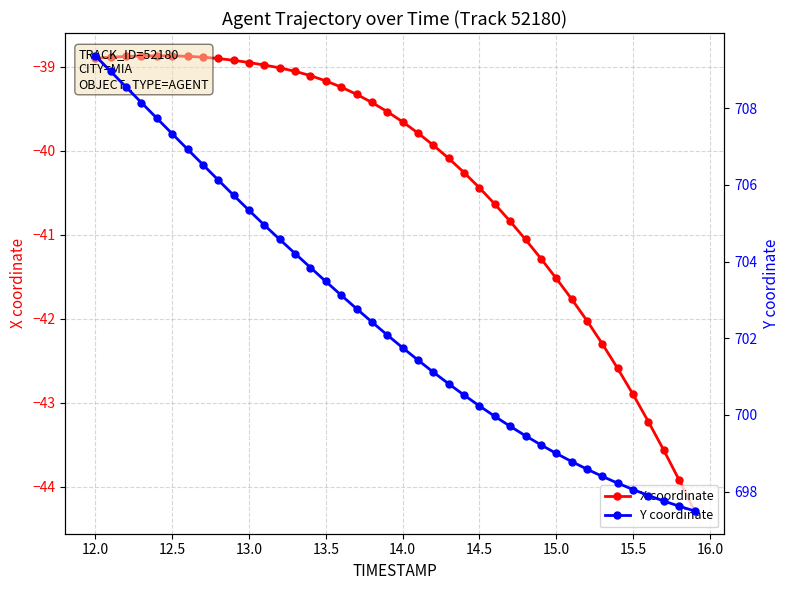

True or false: X coordinate and Y coordinate cross at least once.

False